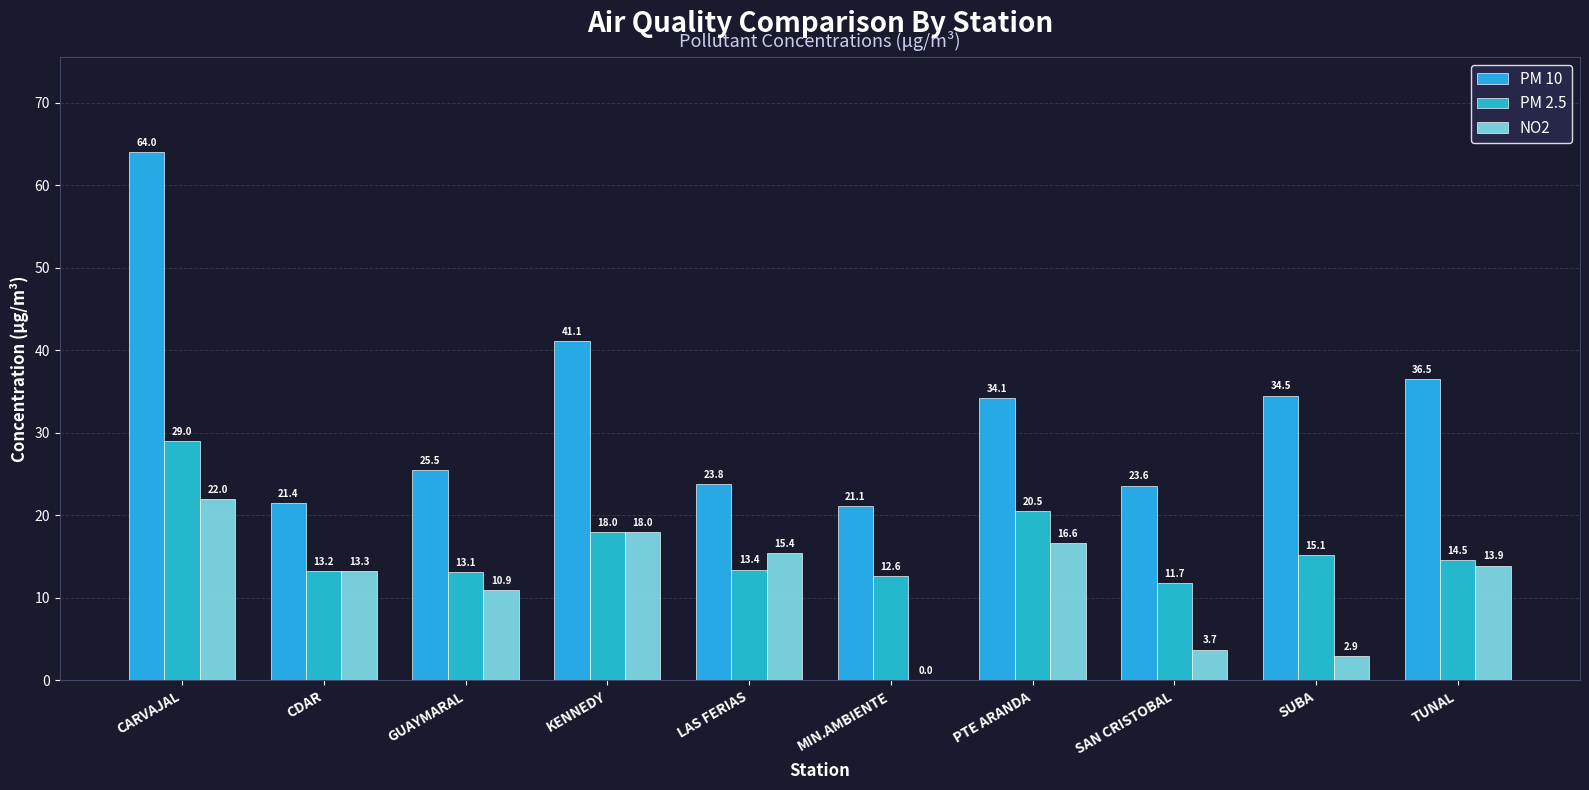

At which category is the sum across all series the highest?

CARVAJAL